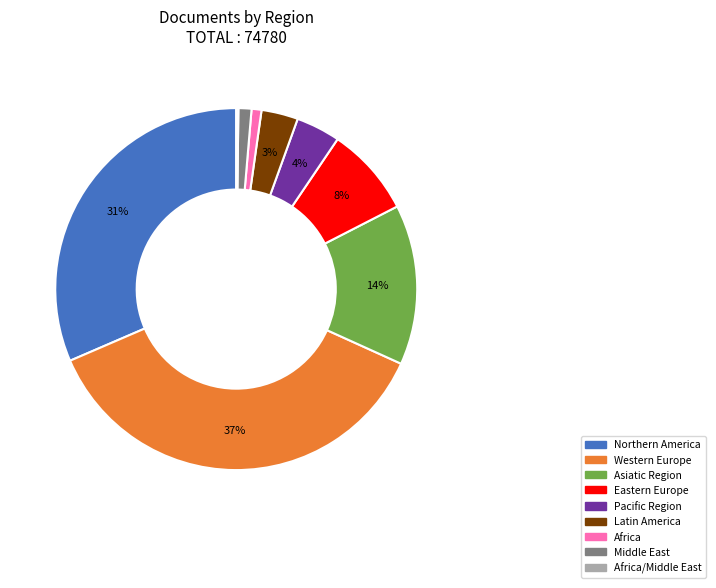

Is there any slice that represents more than half of the pie?

No